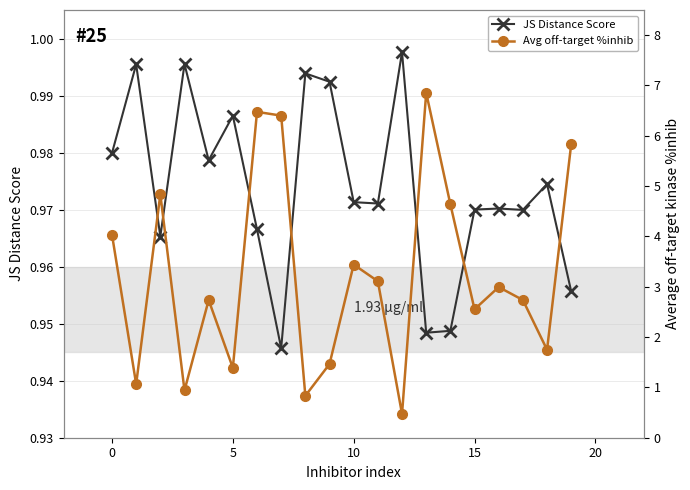

Between 15 and 9, which is larger?

9